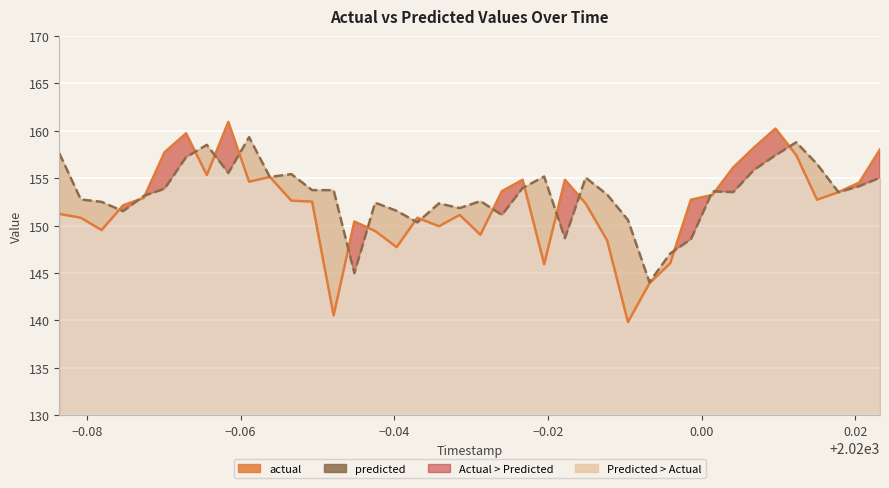

What is the value of the predicted point at the 36th from the left?

158.8